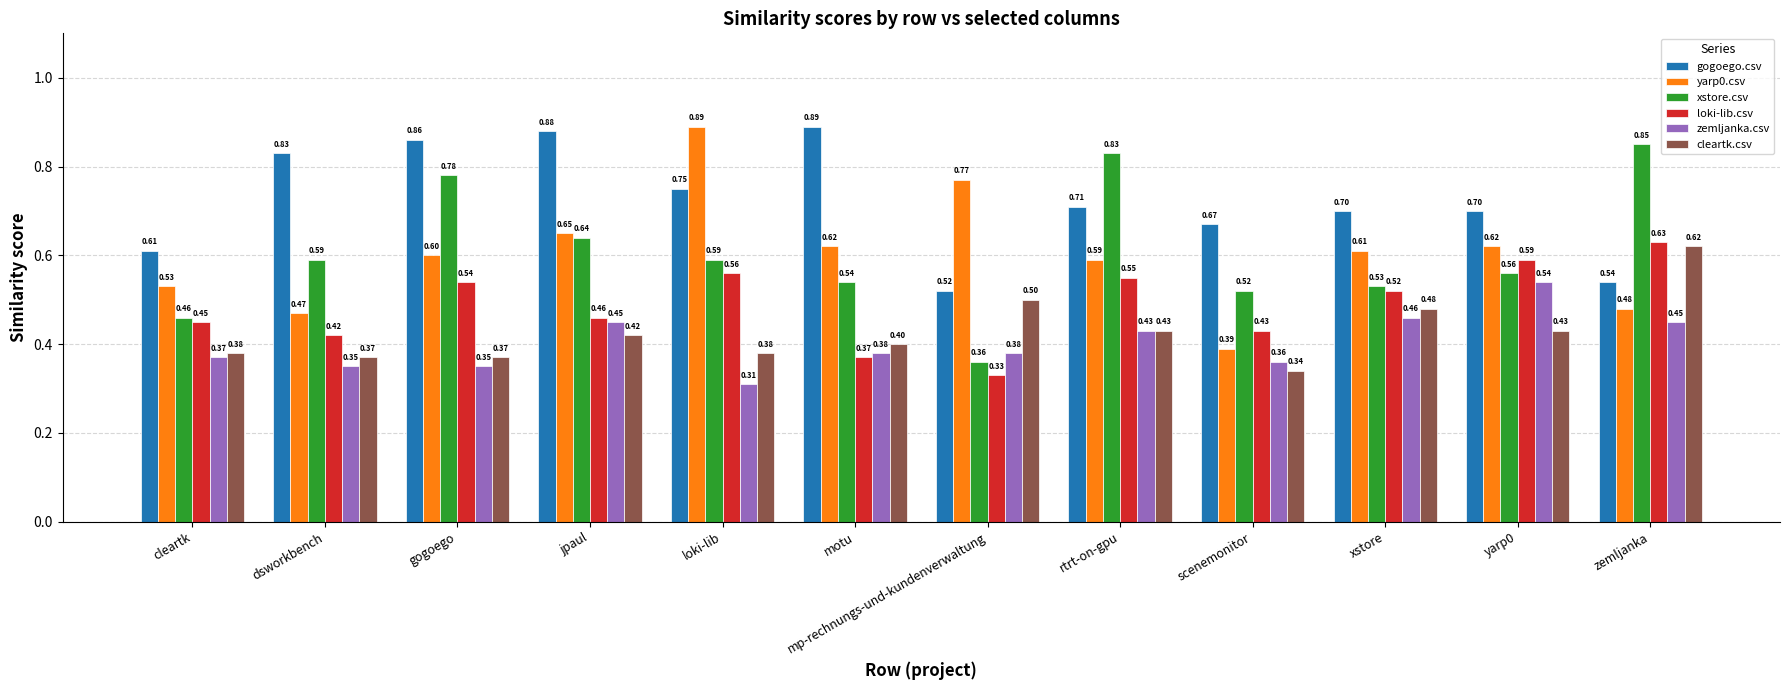

The loki-lib.csv series shows 0.6 at loki-lib. True or false?

True